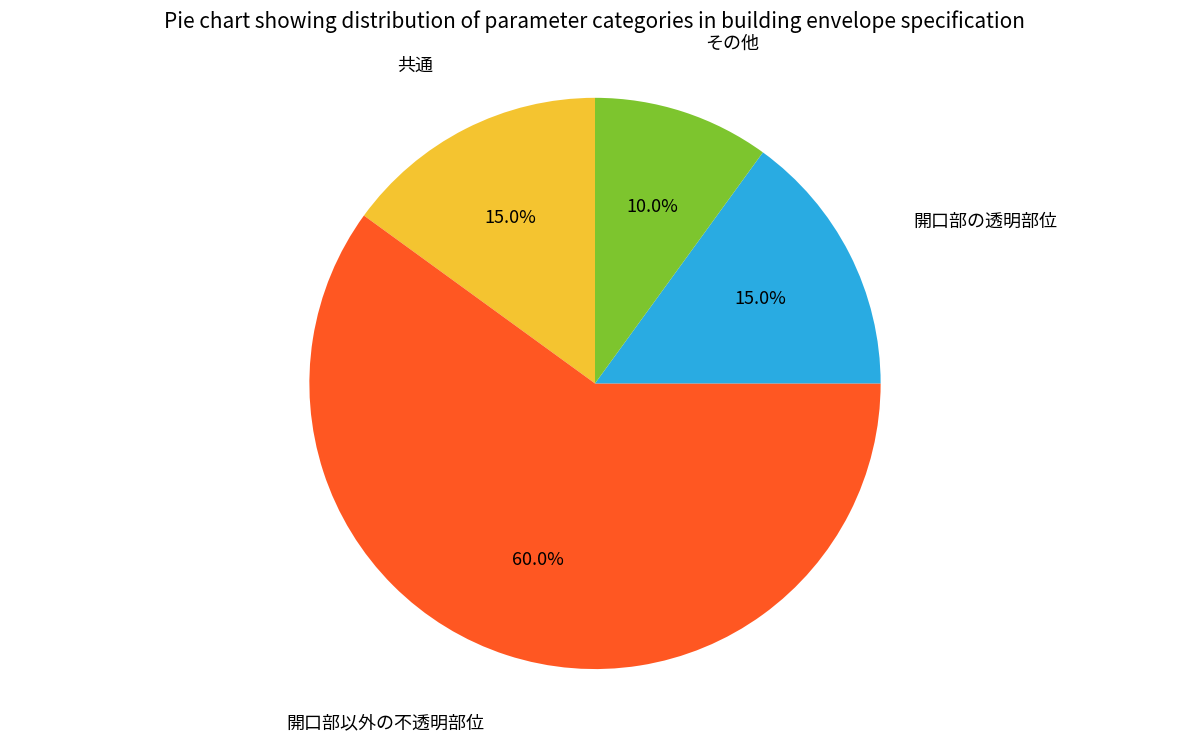

Which category has the biggest portion of the pie?

開口部以外の不透明部位